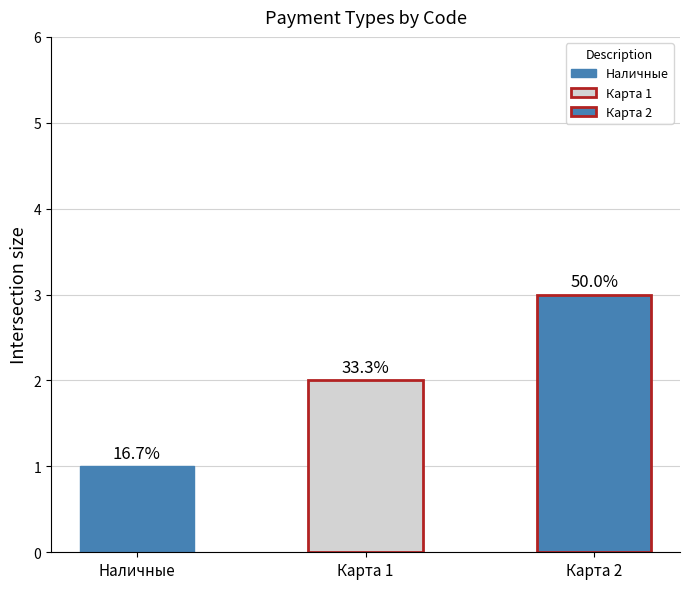

True or false: the data shows 5 at Карта 2.

False